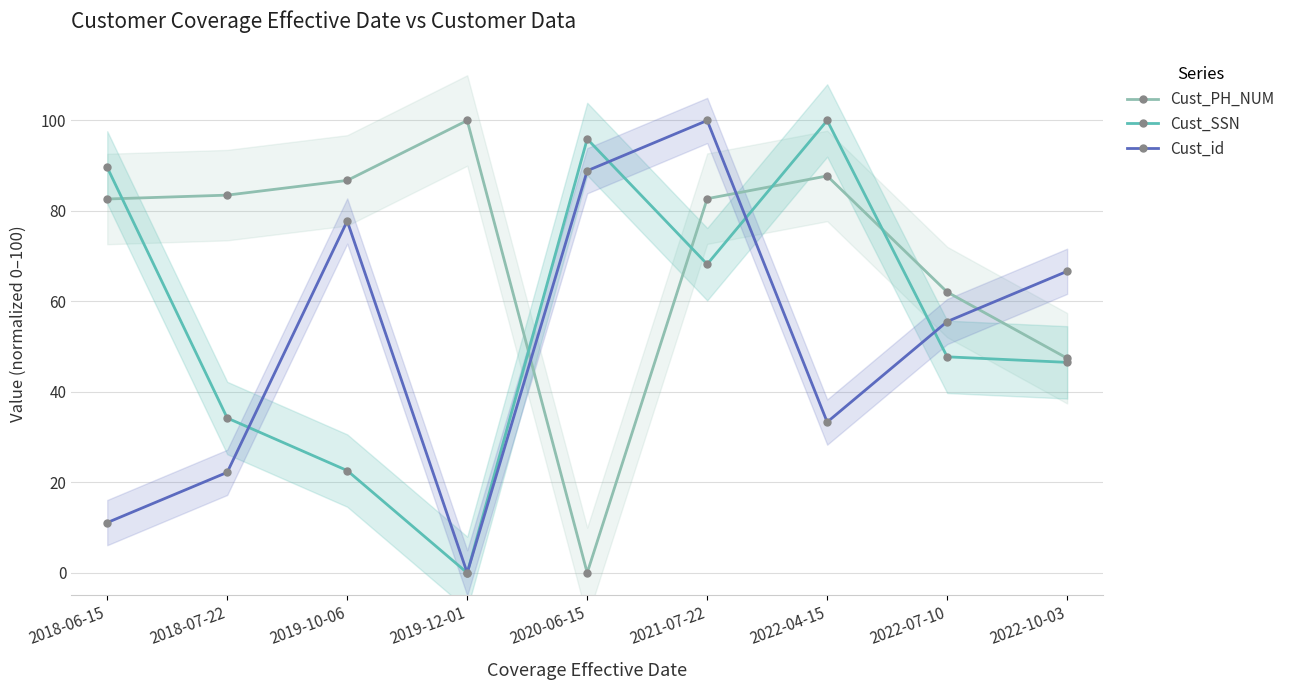

At which label is Cust_PH_NUM closest to 50?

2022-10-03